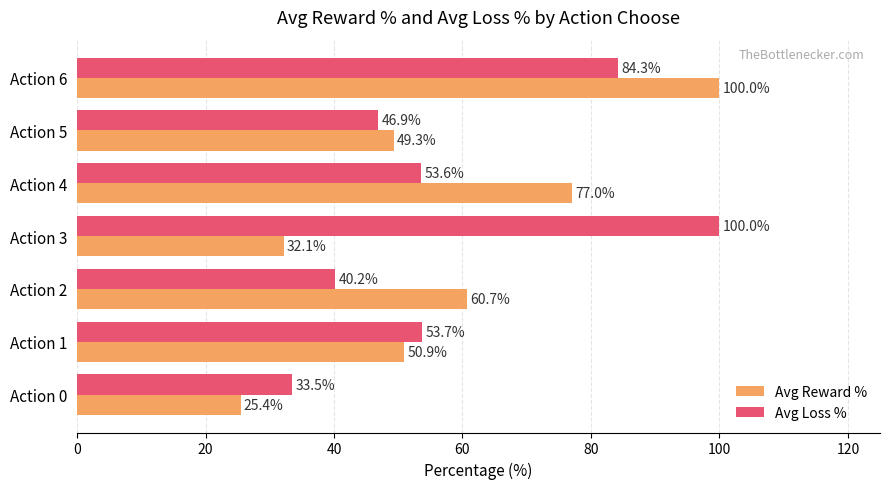

What is the highest value of the Avg Reward % series?

100.0